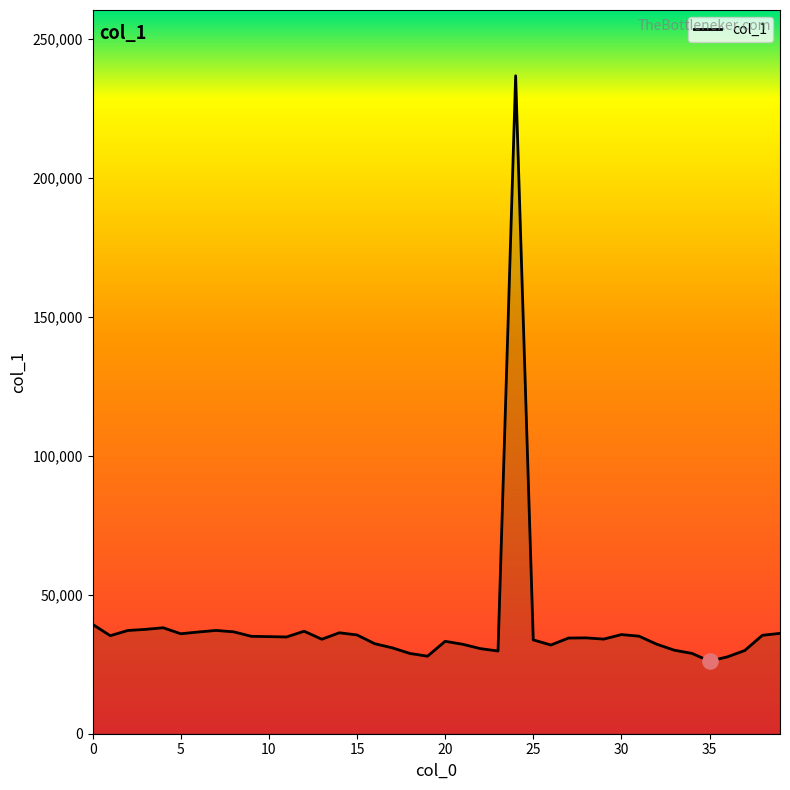

What is the smallest value displayed?

26124